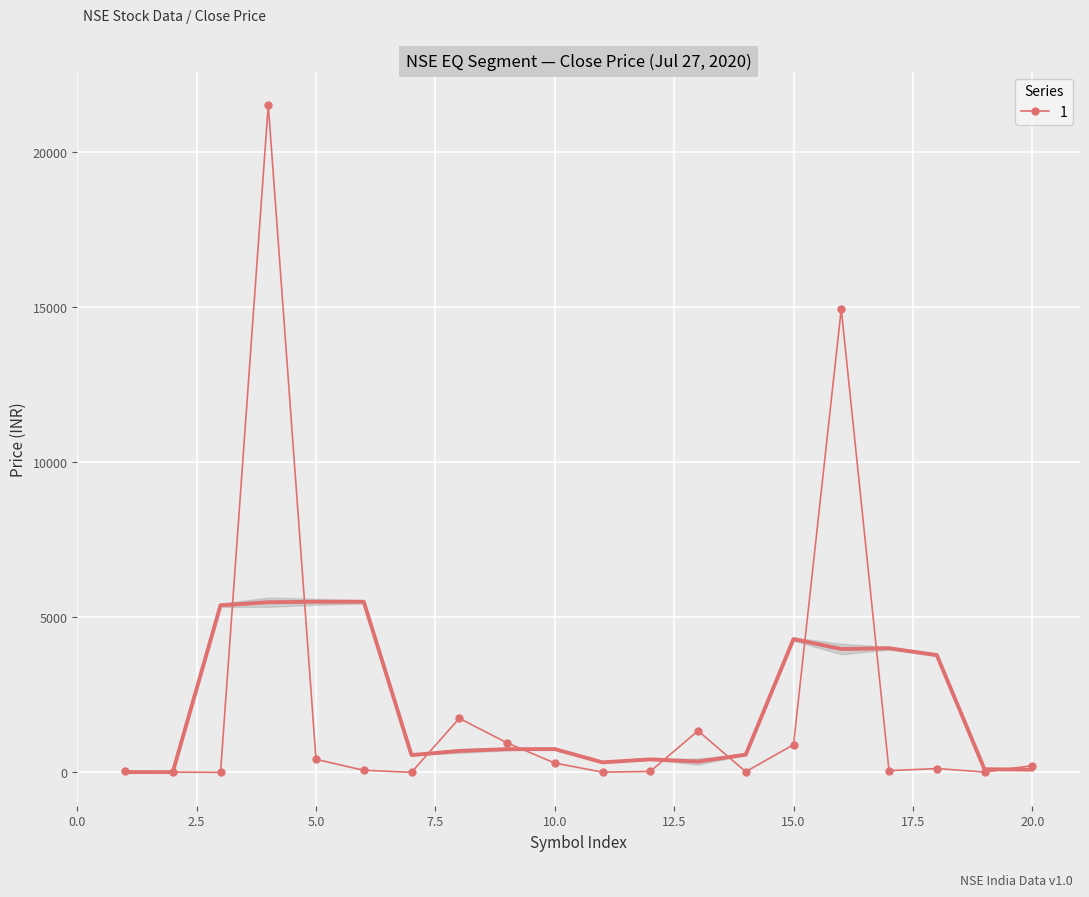

What is the maximum value shown in the chart?

21522.7